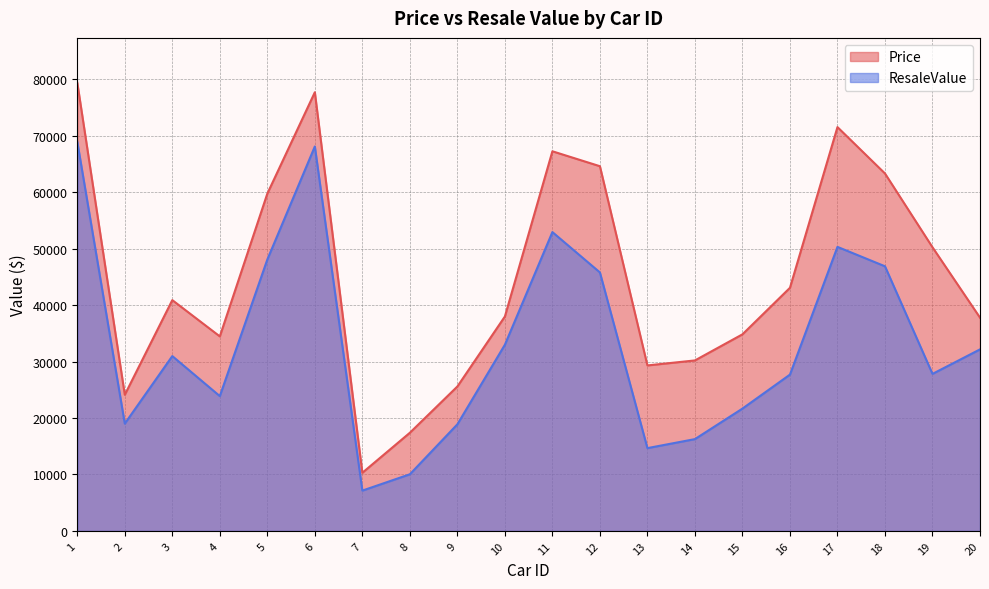

How many values in the Price series exceed 40886?

9